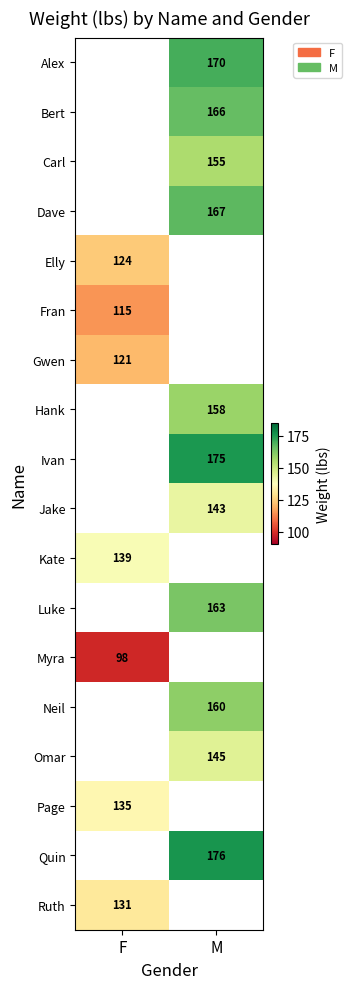

Is it true that Jake equals 143 at M?

True